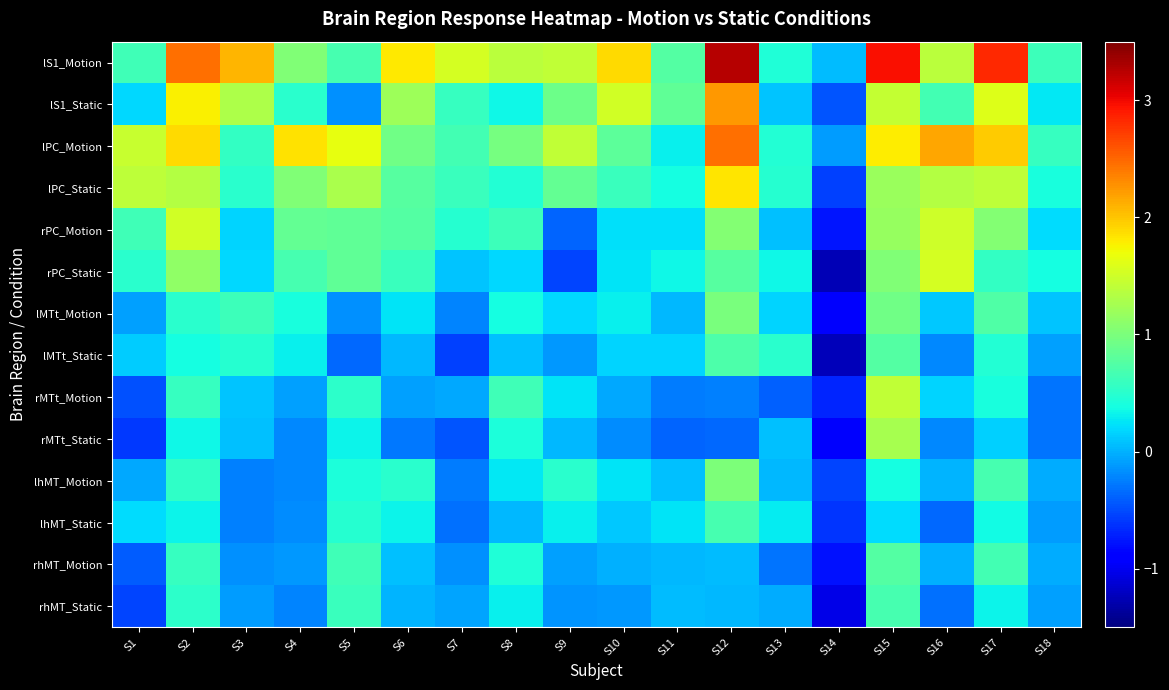

Reading left to right, list all the values displayed in this chart.

lS1_Motion: S1=0.6	S2=2.4	S3=2.1	S4=1.0	S5=0.7	S6=1.8	S7=1.5	S8=1.4	S9=1.4	S10=1.9	S11=0.8	S12=3.2	S13=0.4	S14=0.1	S15=3.0	S16=1.4	S17=2.8	S18=0.6
lS1_Static: S1=0.2	S2=1.8	S3=1.3	S4=0.5	S5=-0.2	S6=1.2	S7=0.6	S8=0.4	S9=0.9	S10=1.5	S11=0.8	S12=2.2	S13=0.1	S14=-0.5	S15=1.4	S16=0.7	S17=1.6	S18=0.3
lPC_Motion: S1=1.5	S2=1.9	S3=0.6	S4=1.9	S5=1.7	S6=0.9	S7=0.7	S8=1.0	S9=1.4	S10=0.8	S11=0.3	S12=2.5	S13=0.5	S14=-0.1	S15=1.8	S16=2.2	S17=2.0	S18=0.6
lPC_Static: S1=1.4	S2=1.3	S3=0.5	S4=1.0	S5=1.3	S6=0.8	S7=0.6	S8=0.5	S9=0.8	S10=0.6	S11=0.4	S12=1.8	S13=0.5	S14=-0.6	S15=1.2	S16=1.3	S17=1.4	S18=0.4
rPC_Motion: S1=0.6	S2=1.5	S3=0.2	S4=0.8	S5=0.8	S6=0.7	S7=0.5	S8=0.6	S9=-0.4	S10=0.2	S11=0.2	S12=1.1	S13=0.1	S14=-0.8	S15=1.2	S16=1.5	S17=1.0	S18=0.2
rPC_Static: S1=0.5	S2=1.1	S3=0.2	S4=0.7	S5=0.8	S6=0.6	S7=0.1	S8=0.2	S9=-0.5	S10=0.2	S11=0.3	S12=0.8	S13=0.4	S14=-1.3	S15=1.0	S16=1.5	S17=0.6	S18=0.4
lMTt_Motion: S1=-0.1	S2=0.5	S3=0.6	S4=0.4	S5=-0.2	S6=0.2	S7=-0.2	S8=0.4	S9=0.2	S10=0.3	S11=0.0	S12=1.0	S13=0.2	S14=-0.9	S15=0.9	S16=0.1	S17=0.7	S18=0.1
lMTt_Static: S1=0.1	S2=0.4	S3=0.5	S4=0.3	S5=-0.4	S6=0.0	S7=-0.6	S8=0.1	S9=-0.1	S10=0.2	S11=0.2	S12=0.7	S13=0.5	S14=-1.2	S15=0.8	S16=-0.2	S17=0.5	S18=-0.1
rMTt_Motion: S1=-0.5	S2=0.6	S3=0.1	S4=-0.1	S5=0.5	S6=-0.1	S7=-0.0	S8=0.6	S9=0.3	S10=-0.0	S11=-0.3	S12=-0.2	S13=-0.4	S14=-0.7	S15=1.4	S16=0.2	S17=0.4	S18=-0.3
rMTt_Static: S1=-0.6	S2=0.3	S3=0.1	S4=-0.2	S5=0.3	S6=-0.3	S7=-0.5	S8=0.4	S9=0.0	S10=-0.2	S11=-0.4	S12=-0.4	S13=0.1	S14=-1.0	S15=1.3	S16=-0.2	S17=0.2	S18=-0.3
lhMT_Motion: S1=-0.0	S2=0.5	S3=-0.2	S4=-0.2	S5=0.4	S6=0.5	S7=-0.3	S8=0.3	S9=0.5	S10=0.2	S11=0.1	S12=1.0	S13=0.0	S14=-0.5	S15=0.4	S16=0.0	S17=0.7	S18=-0.0
lhMT_Static: S1=0.2	S2=0.3	S3=-0.2	S4=-0.2	S5=0.5	S6=0.3	S7=-0.3	S8=0.0	S9=0.3	S10=0.1	S11=0.2	S12=0.7	S13=0.3	S14=-0.6	S15=0.2	S16=-0.4	S17=0.4	S18=-0.1
rhMT_Motion: S1=-0.4	S2=0.6	S3=-0.2	S4=-0.1	S5=0.6	S6=0.1	S7=-0.2	S8=0.4	S9=-0.1	S10=-0.0	S11=0.0	S12=0.1	S13=-0.3	S14=-0.8	S15=0.7	S16=-0.0	S17=0.7	S18=-0.0
rhMT_Static: S1=-0.5	S2=0.5	S3=-0.1	S4=-0.2	S5=0.6	S6=0.0	S7=-0.1	S8=0.3	S9=-0.1	S10=-0.1	S11=0.1	S12=0.0	S13=-0.0	S14=-1.0	S15=0.7	S16=-0.3	S17=0.3	S18=-0.1